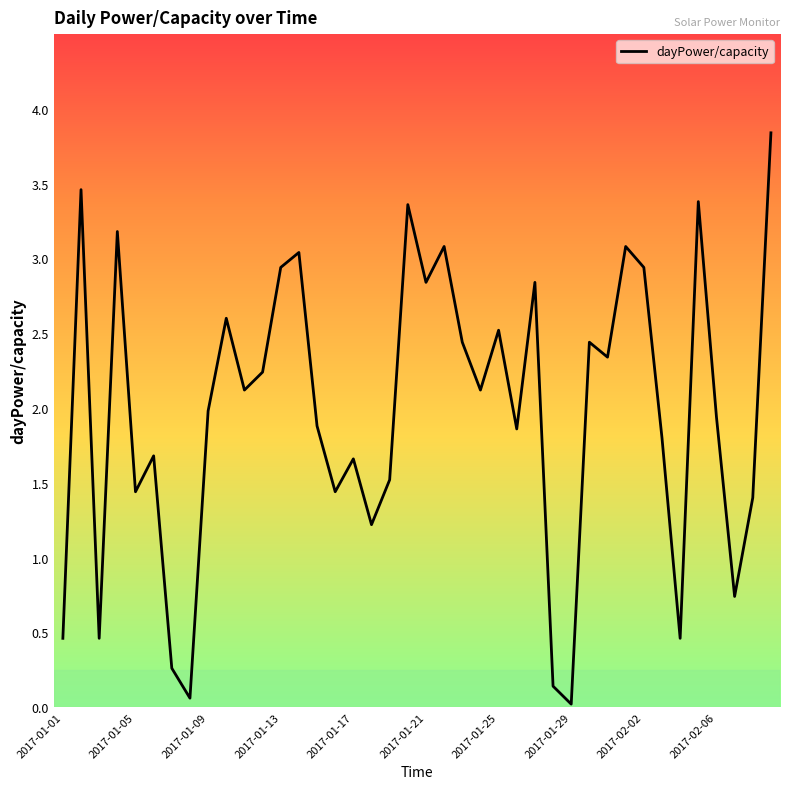

What is the difference between the maximum and minimum values?

3.8